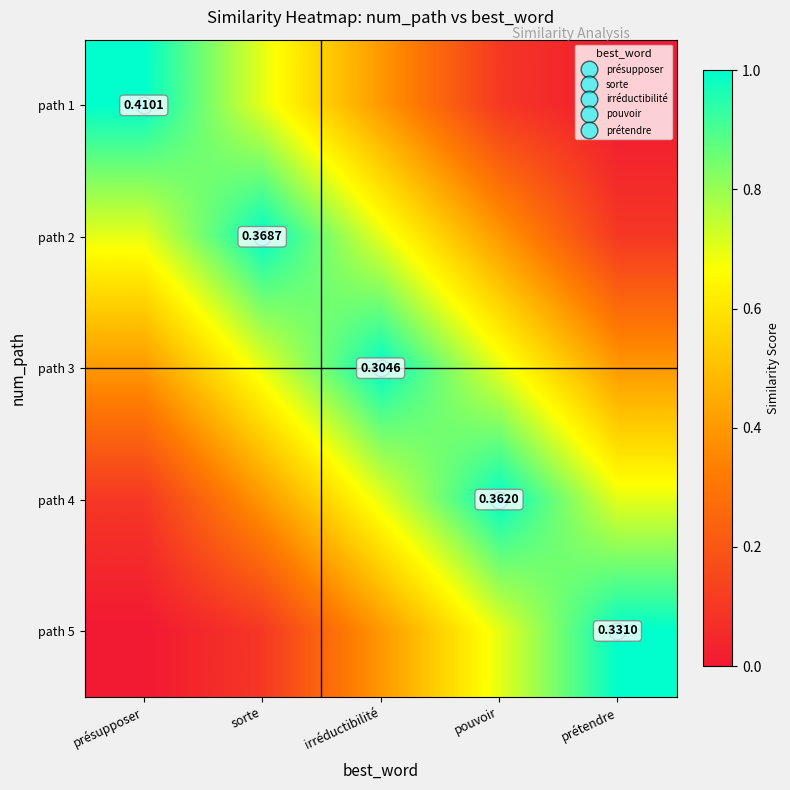

What is the difference between the highest and lowest values at irréductibilité?

0.6